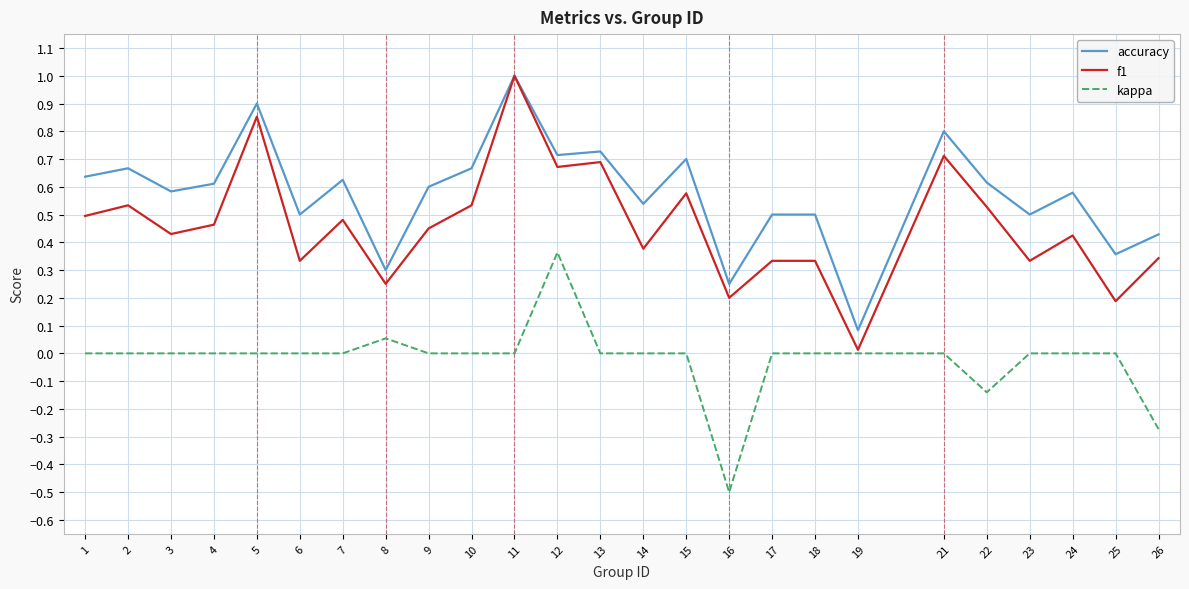

Rank the series by their average value, from lowest to highest.

kappa, f1, accuracy